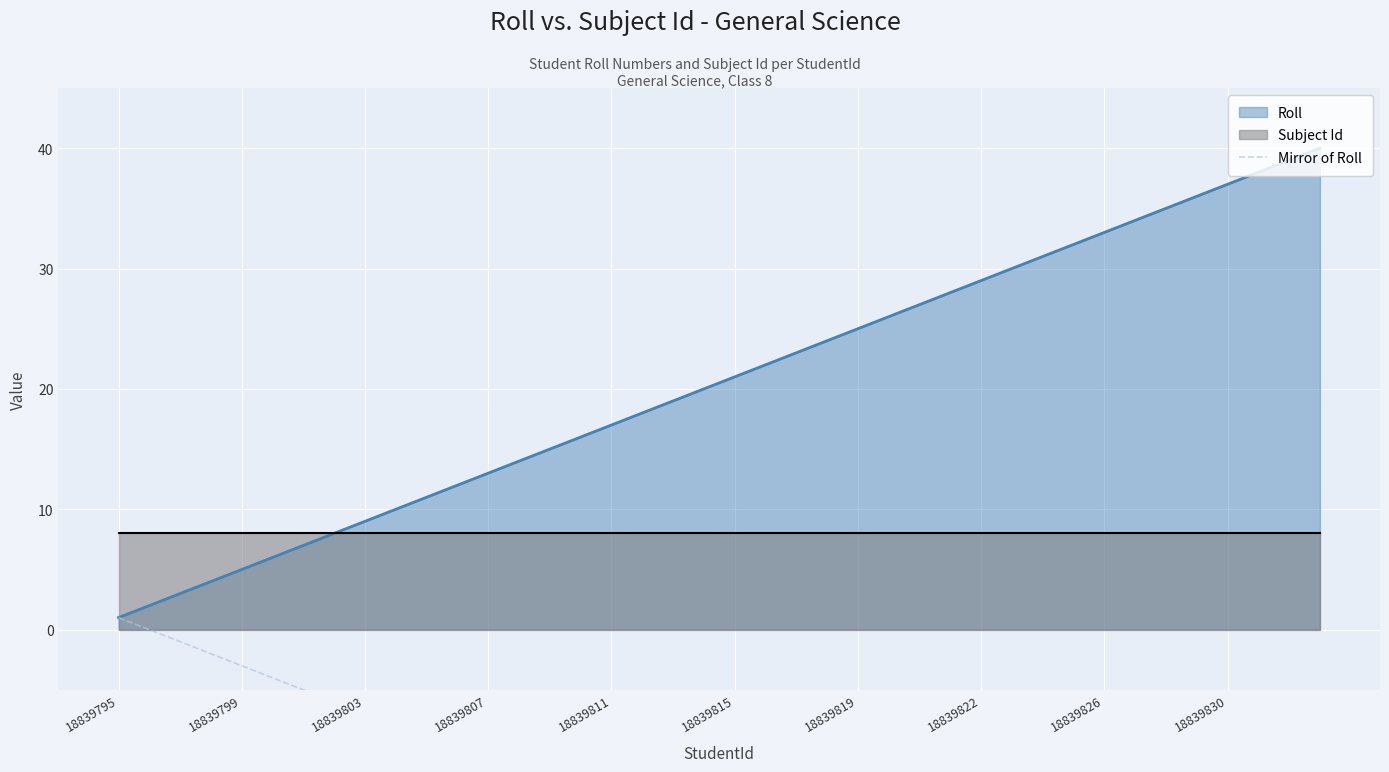

Which category has the lowest value in the Roll series?

18839795